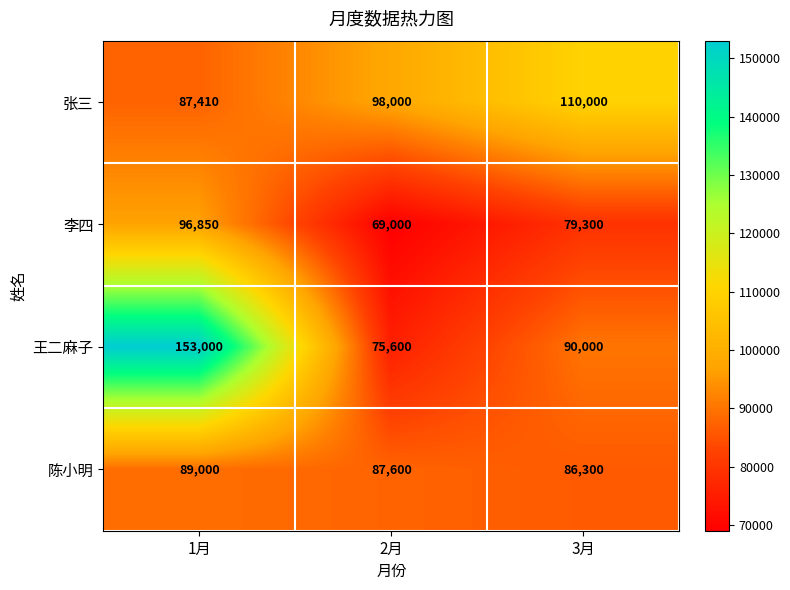

Between 2月 and 3月, which series saw the biggest shift?

王二麻子